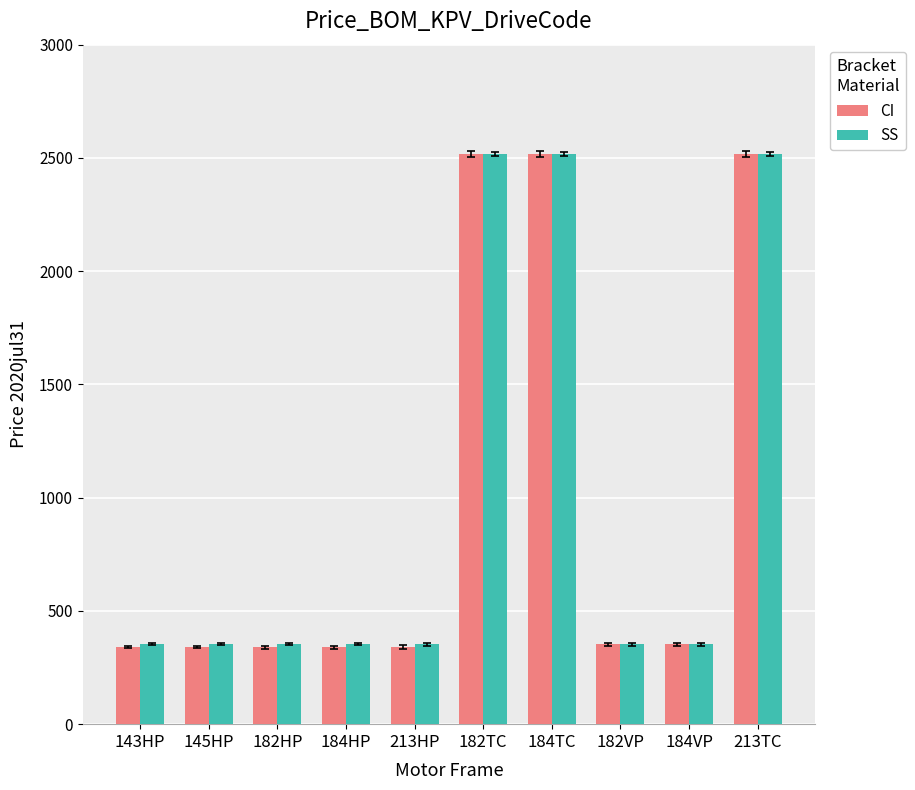

What is the label of the 9th bar from the right?

145HP